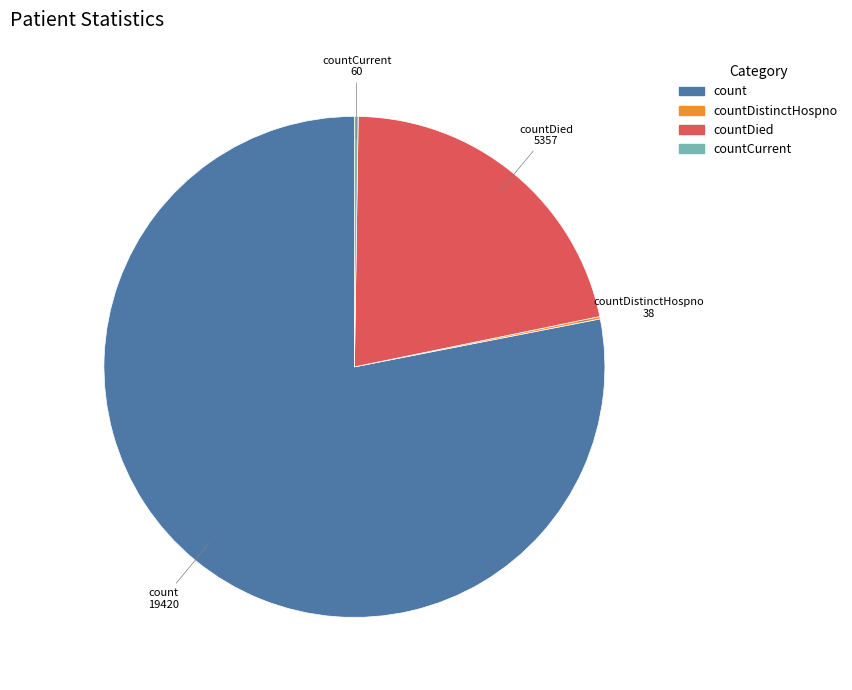

Is there any slice that represents more than half of the pie?

Yes